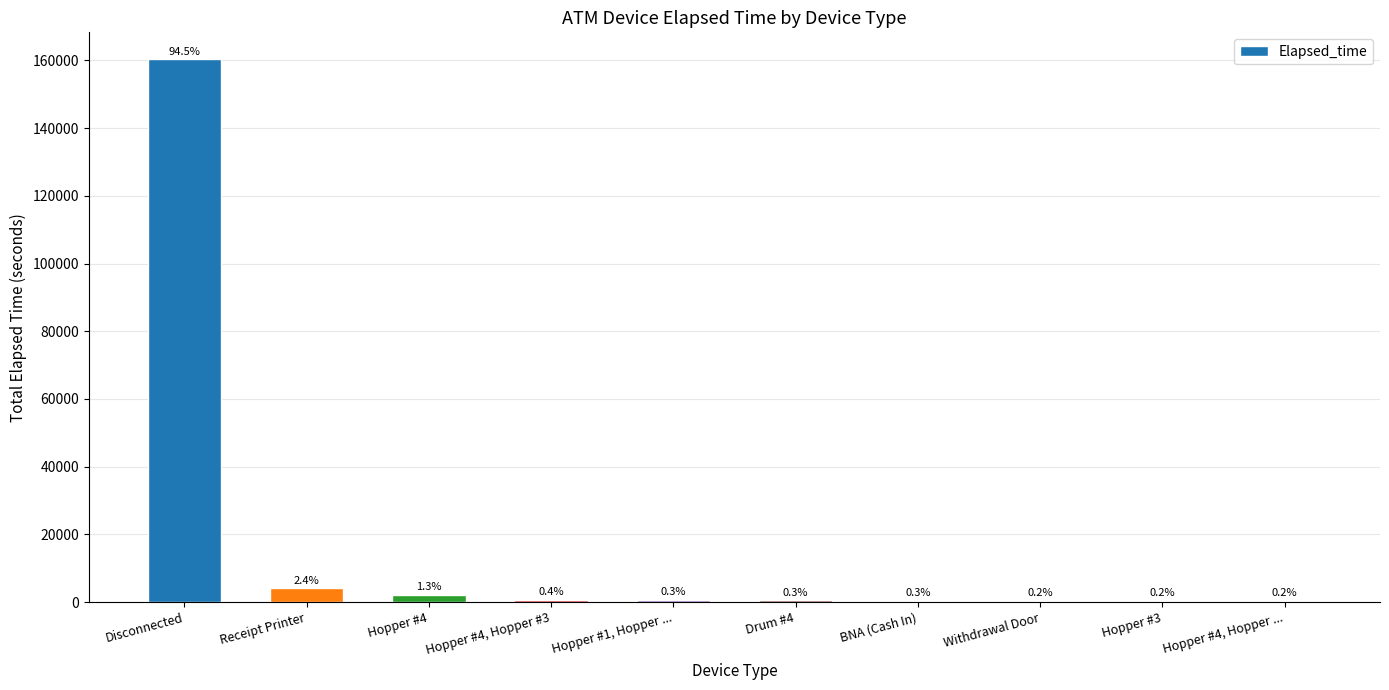

Are the bars horizontal?

No